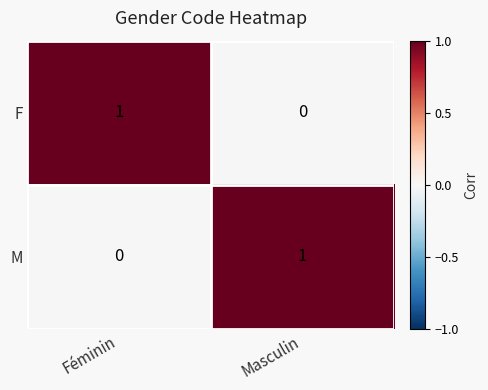

At which label is M closest to 0?

Féminin